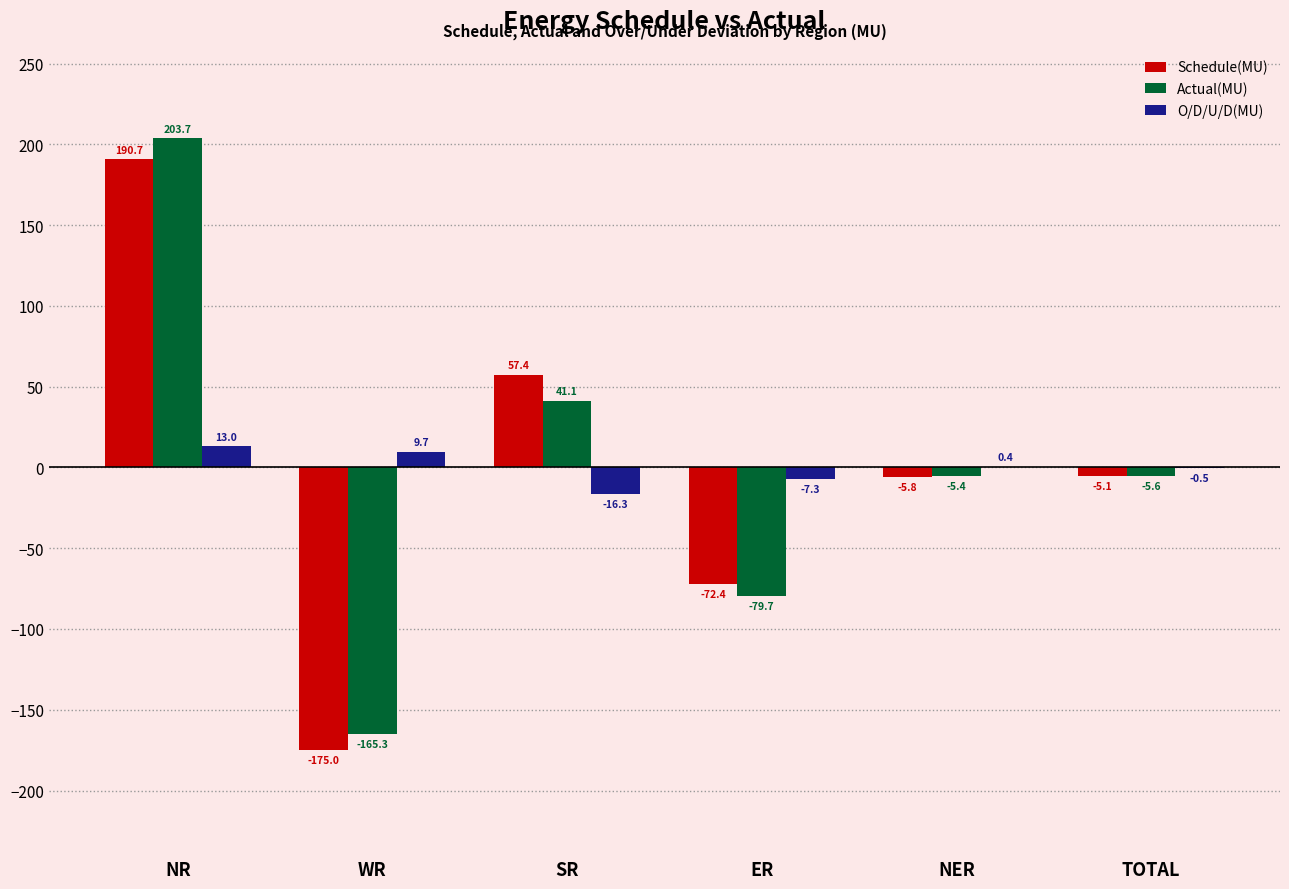

What is the average value of the Schedule(MU) series?

-1.7